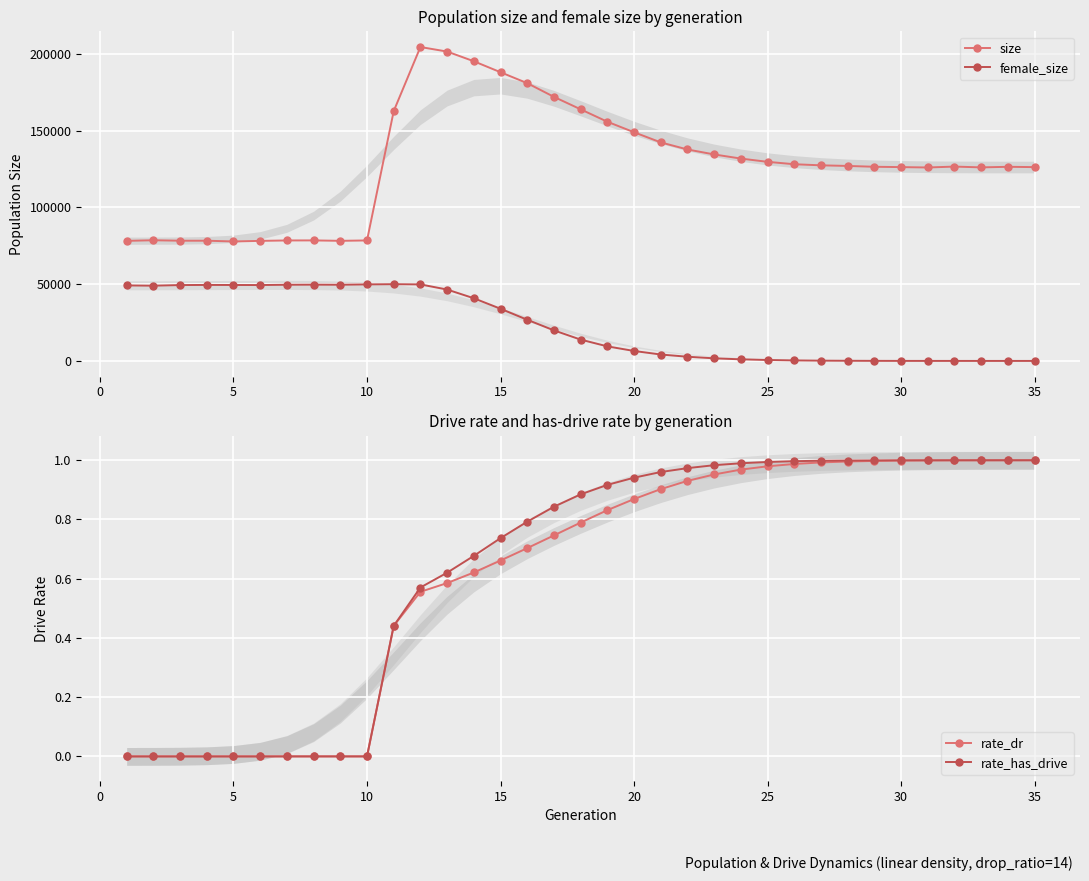

What is the sum of all rate_has_drive values?

22.3